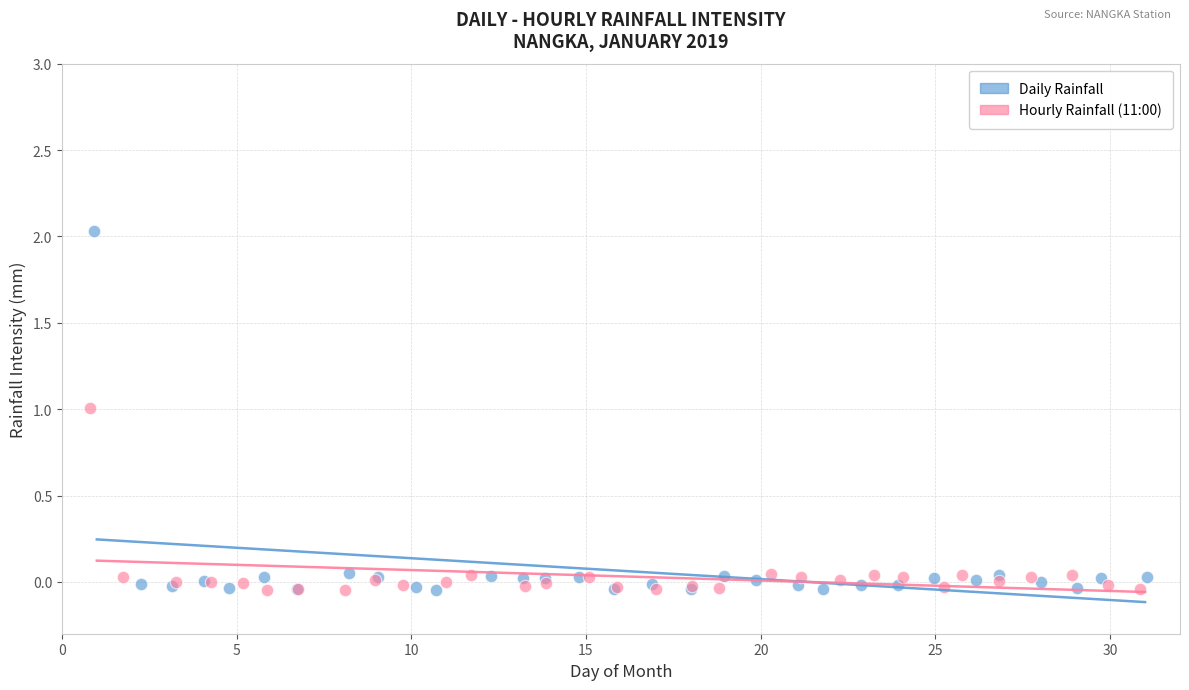

Which series reaches the maximum Y coordinate?

Daily Rainfall